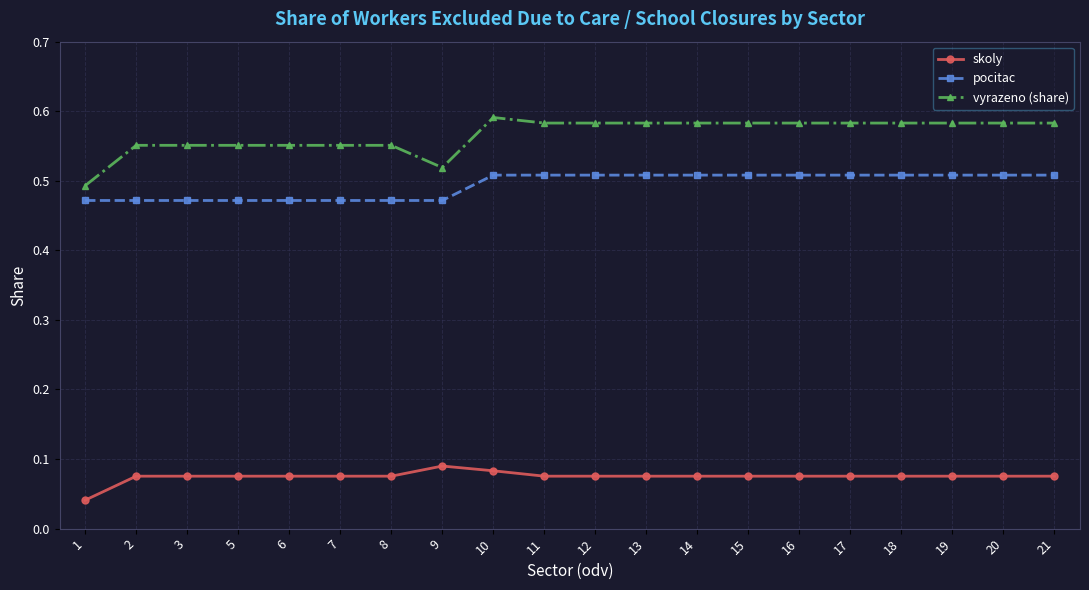

True or false: vyrazeno (share) and skoly cross at least once.

False